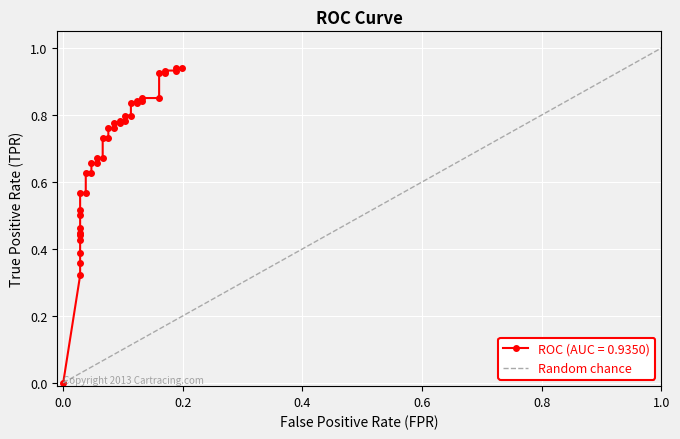

What is the maximum value shown in the chart?

1